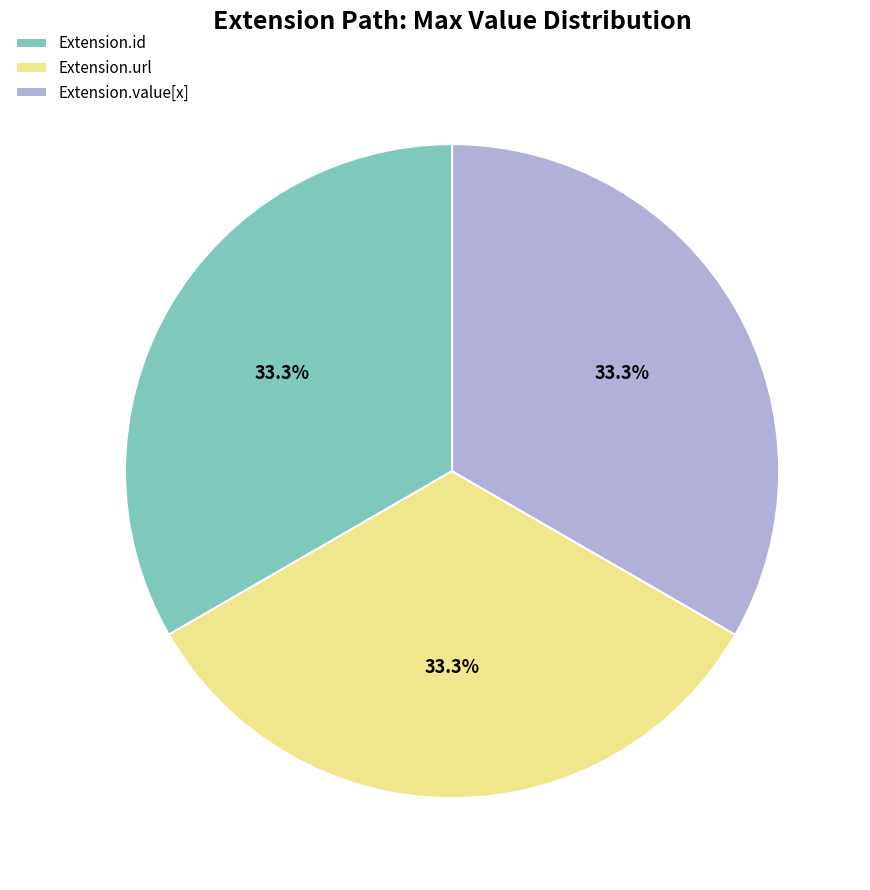

Is it true that Extension.id is 1% of the pie?

False